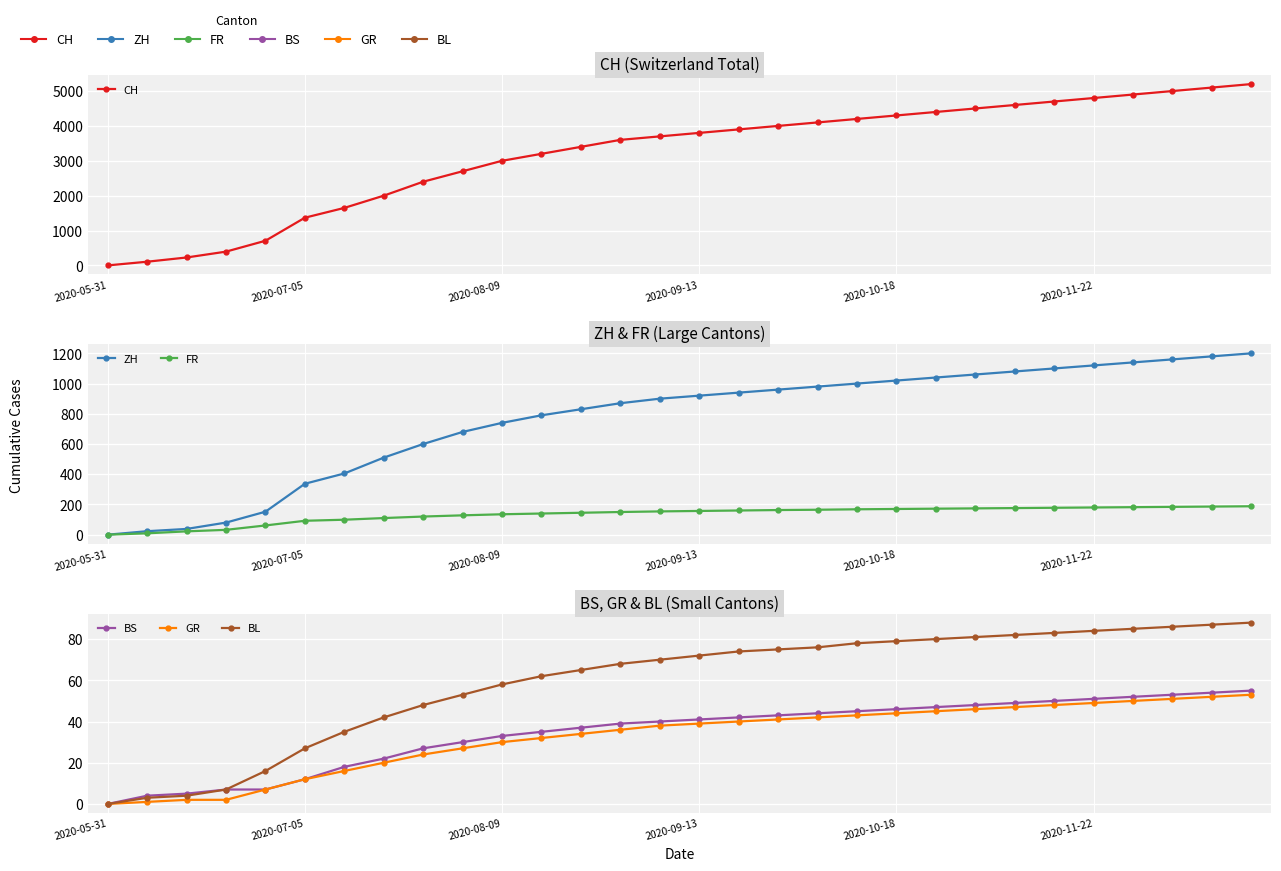

Is it true that BS equals 39 at 9?

False